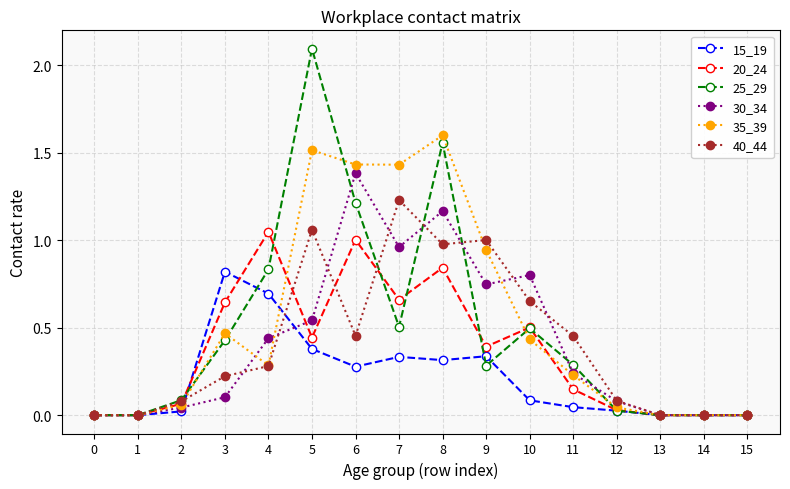

Is it true that 35_39 equals 0.3 at 6?

False